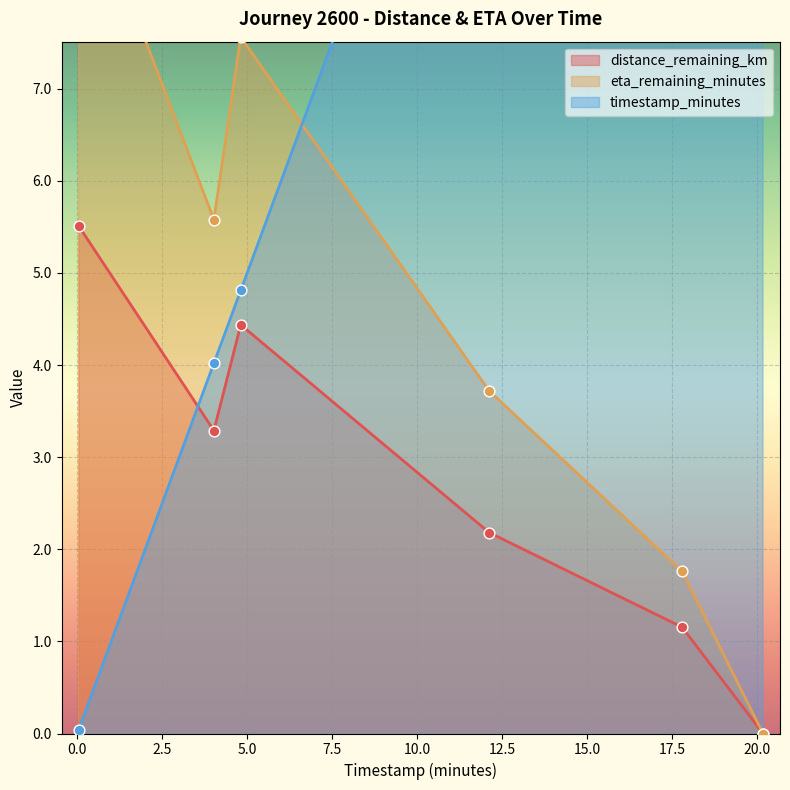

Which series has the largest Y range (max minus min)?

eta_remaining_minutes